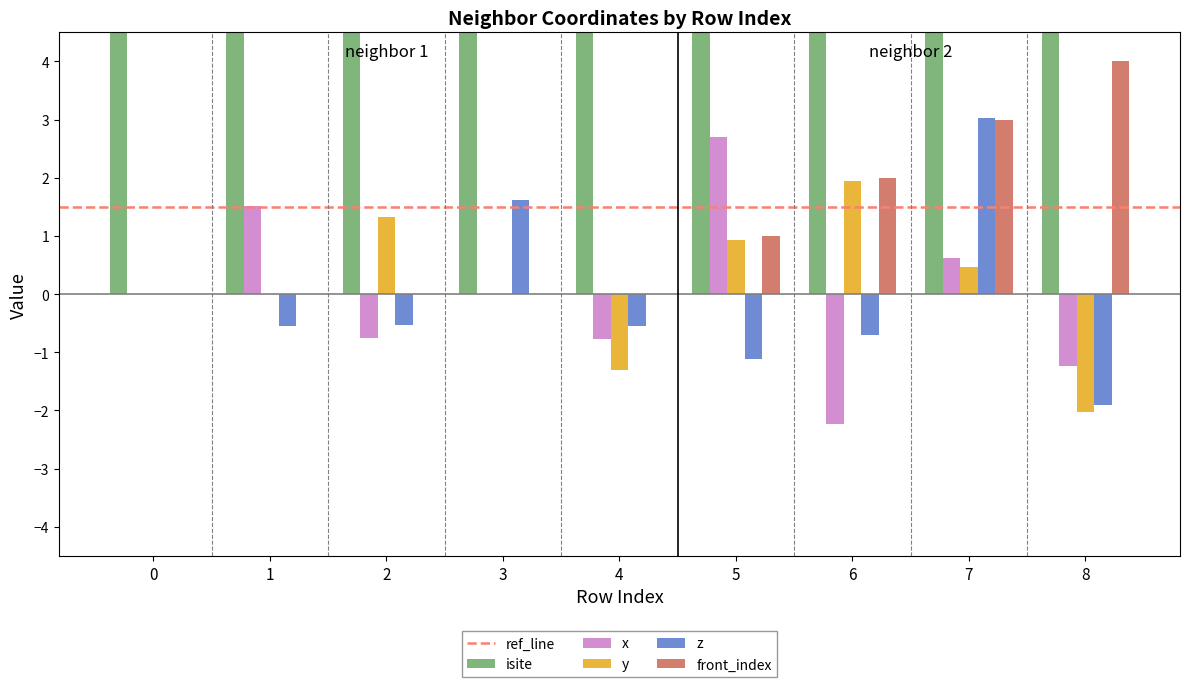

The isite series shows 12.1 at 6. True or false?

False